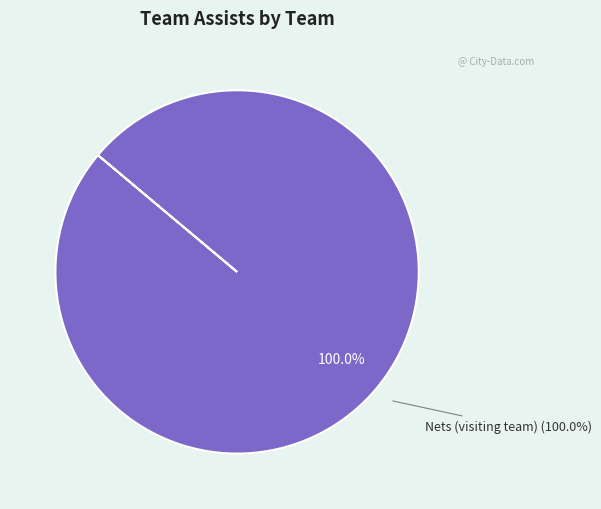

The Rockets (Home team) slice represents 1% of the pie. True or false?

False